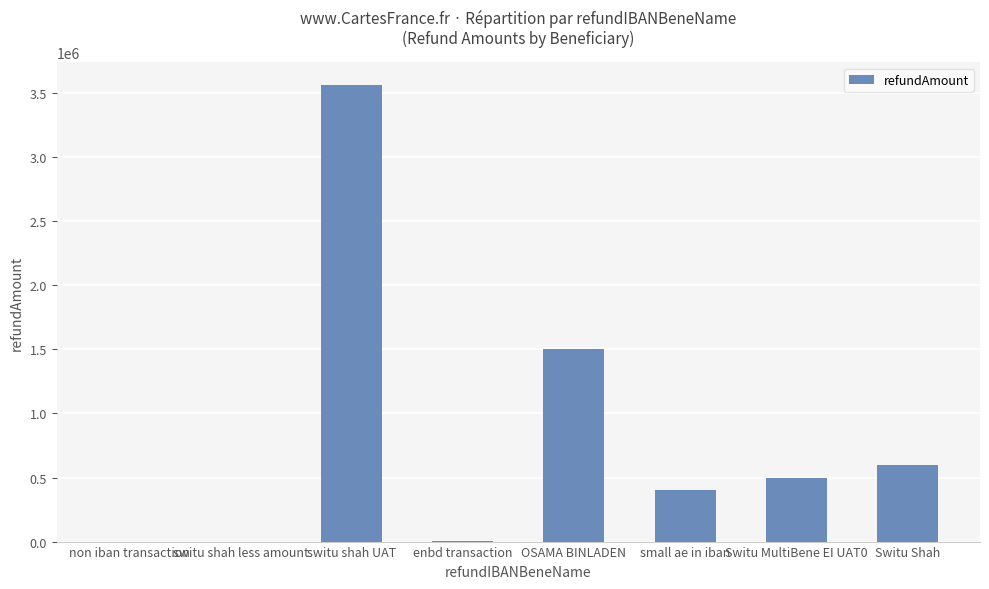

Are the bars horizontal?

No